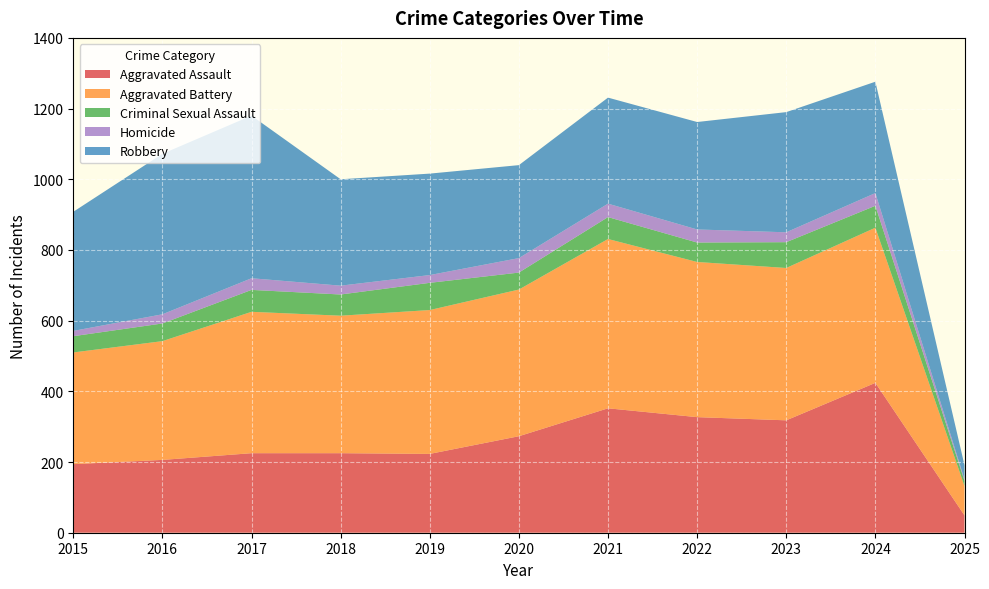

Reading right to left, what are all the values shown in this chart?

Aggravated Assault: 2025=49	2024=424	2023=318	2022=327	2021=352	2020=273	2019=223	2018=225	2017=225	2016=206	2015=194
Aggravated Battery: 2025=83	2024=439	2023=431	2022=439	2021=479	2020=415	2019=407	2018=389	2017=400	2016=336	2015=316
Criminal Sexual Assault: 2025=15	2024=62	2023=73	2022=55	2021=62	2020=48	2019=77	2018=60	2017=62	2016=50	2015=46
Homicide: 2025=4	2024=36	2023=28	2022=37	2021=38	2020=41	2019=22	2018=25	2017=33	2016=26	2015=15
Robbery: 2025=40	2024=315	2023=340	2022=304	2021=300	2020=263	2019=287	2018=301	2017=460	2016=454	2015=337